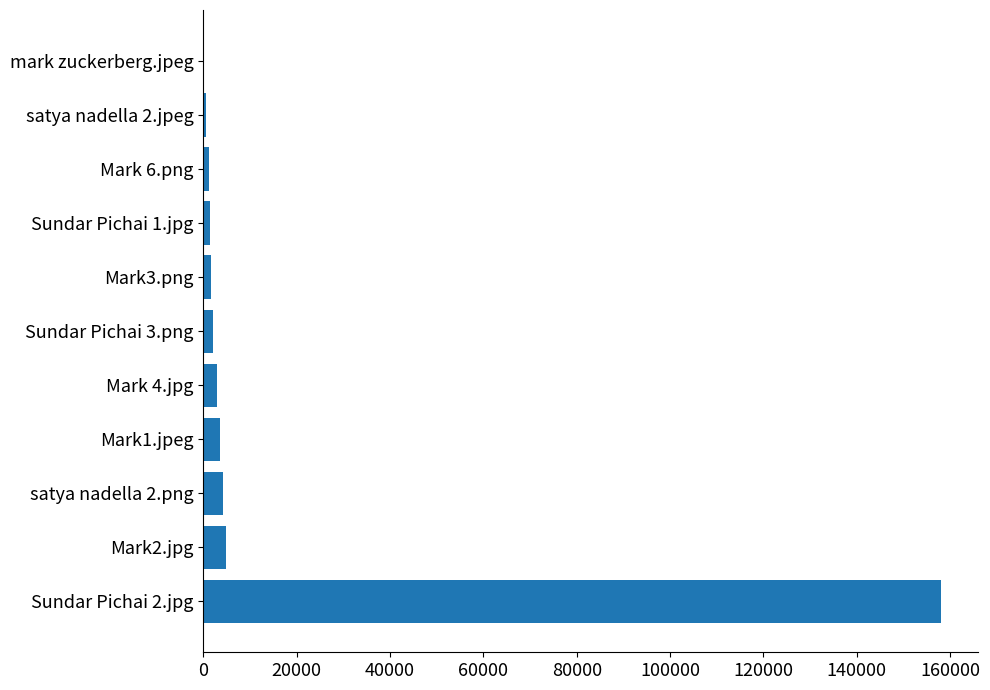

What is the sum of all values?

180401